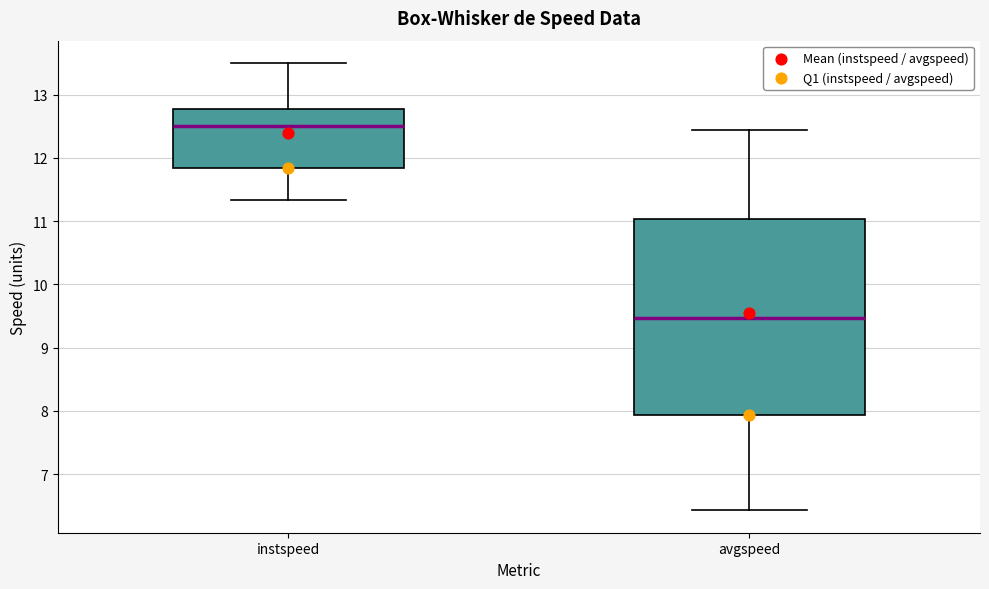

Which box is the tallest, from its lower edge to its upper edge?

avgspeed